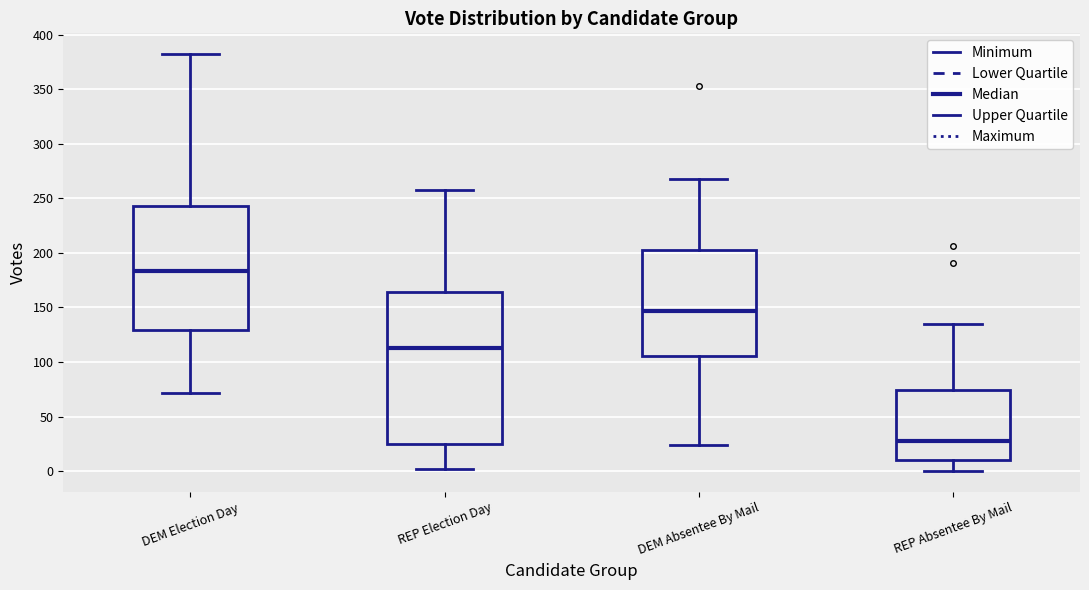

Which box has the lowest median line?

REP Absentee By Mail